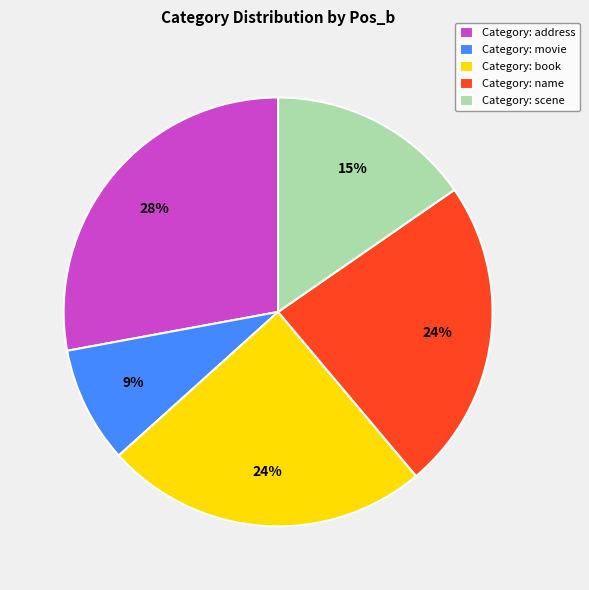

How many segments does this pie chart have?

5